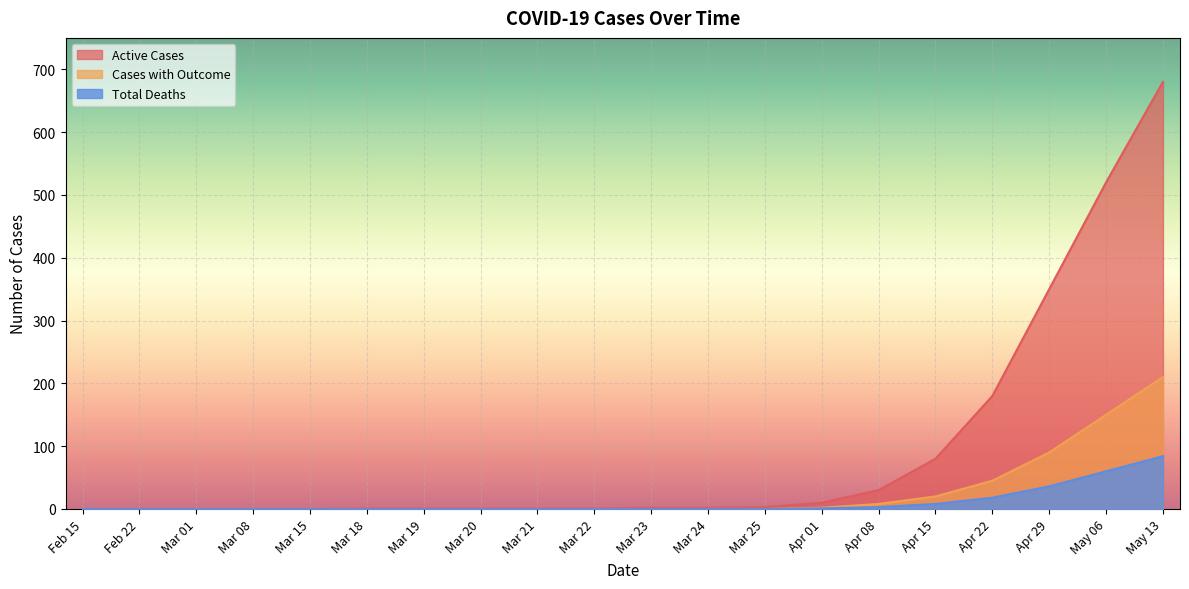

True or false: Cases with Outcome and Total Deaths intersect in this chart.

False